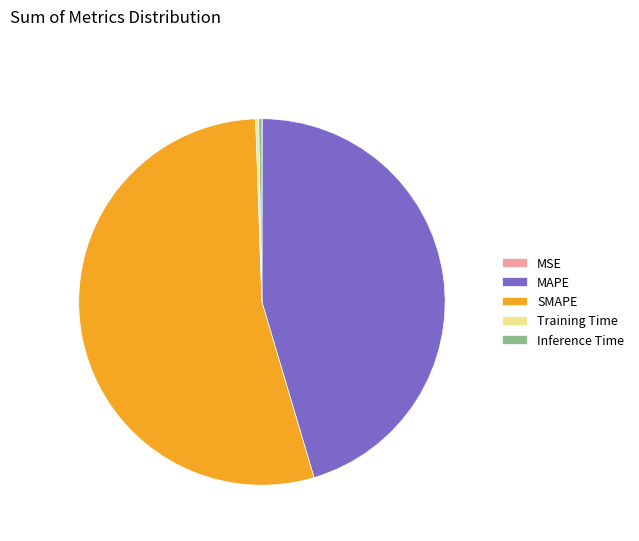

Does any single category account for the majority?

Yes